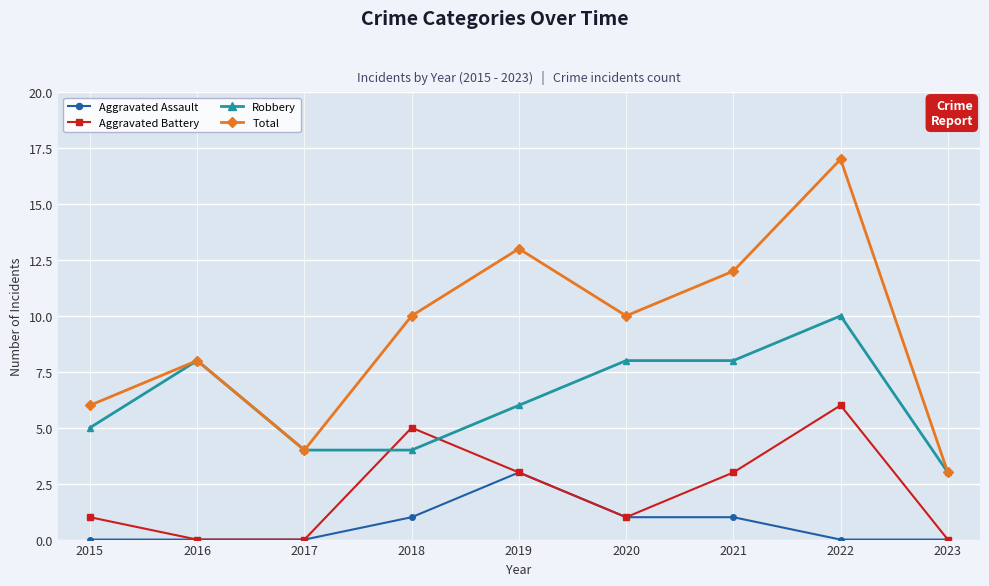

What is the average value of the Aggravated Battery series?

2